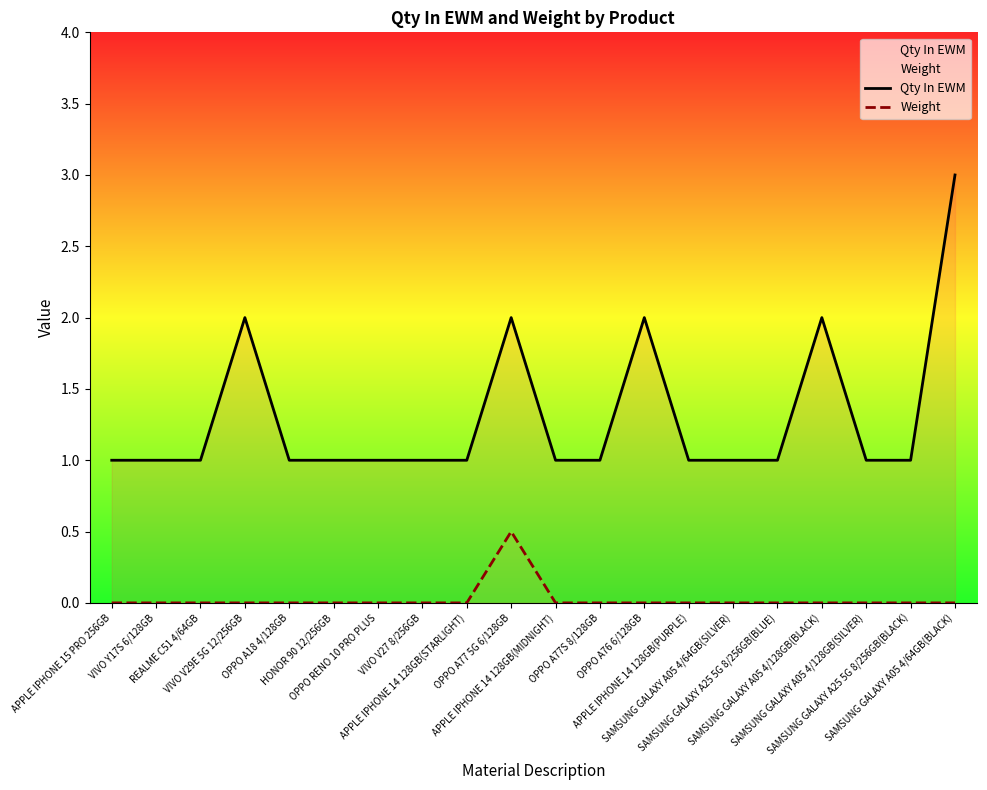

Count the Qty In EWM values in the range 1 to 2.

19